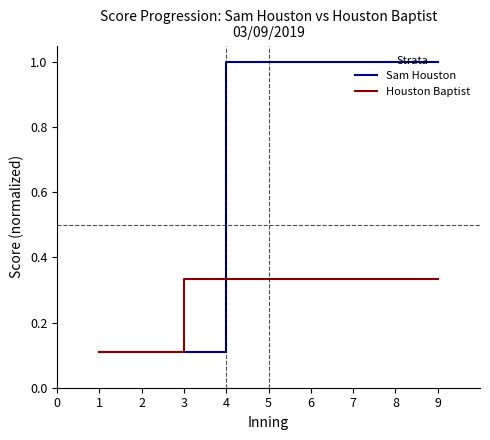

What is the difference between the maximum and minimum values in the Sam Houston series?

0.9